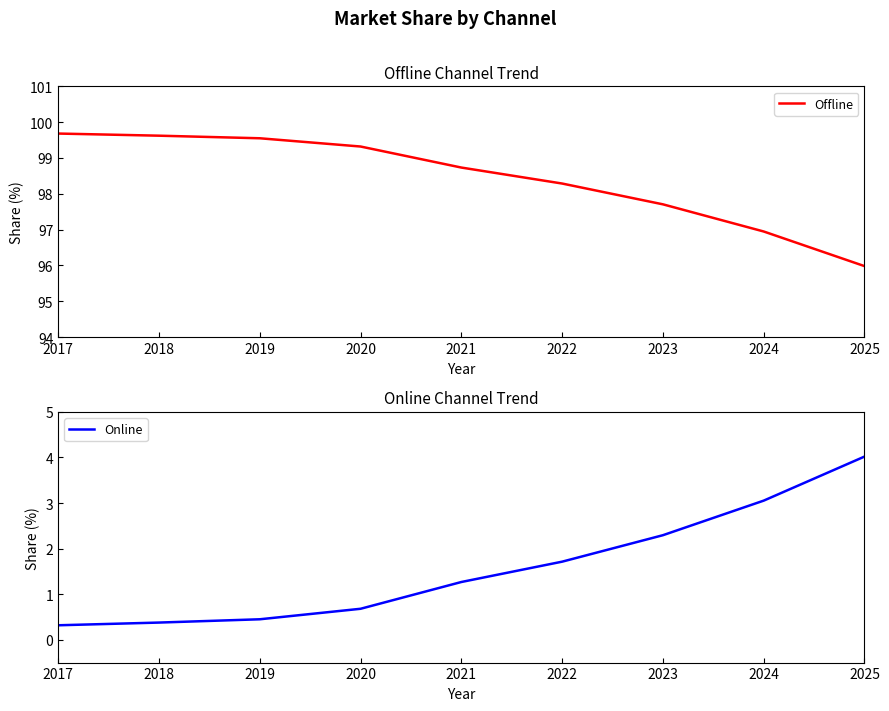

The Online series shows 0.4 at 2019. True or false?

True